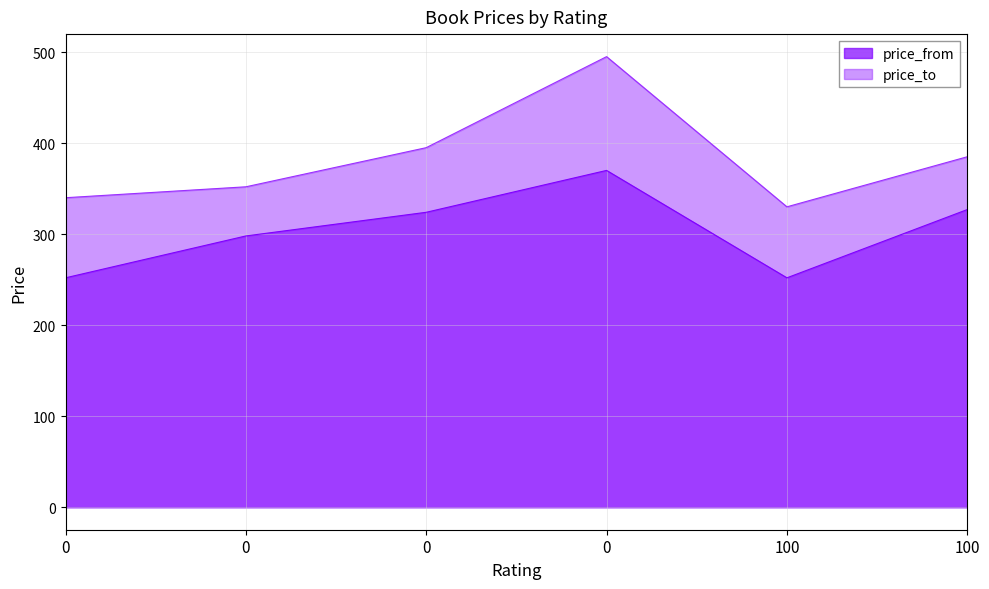

What is the difference between the maximum and second lowest values in the price_from series?

118